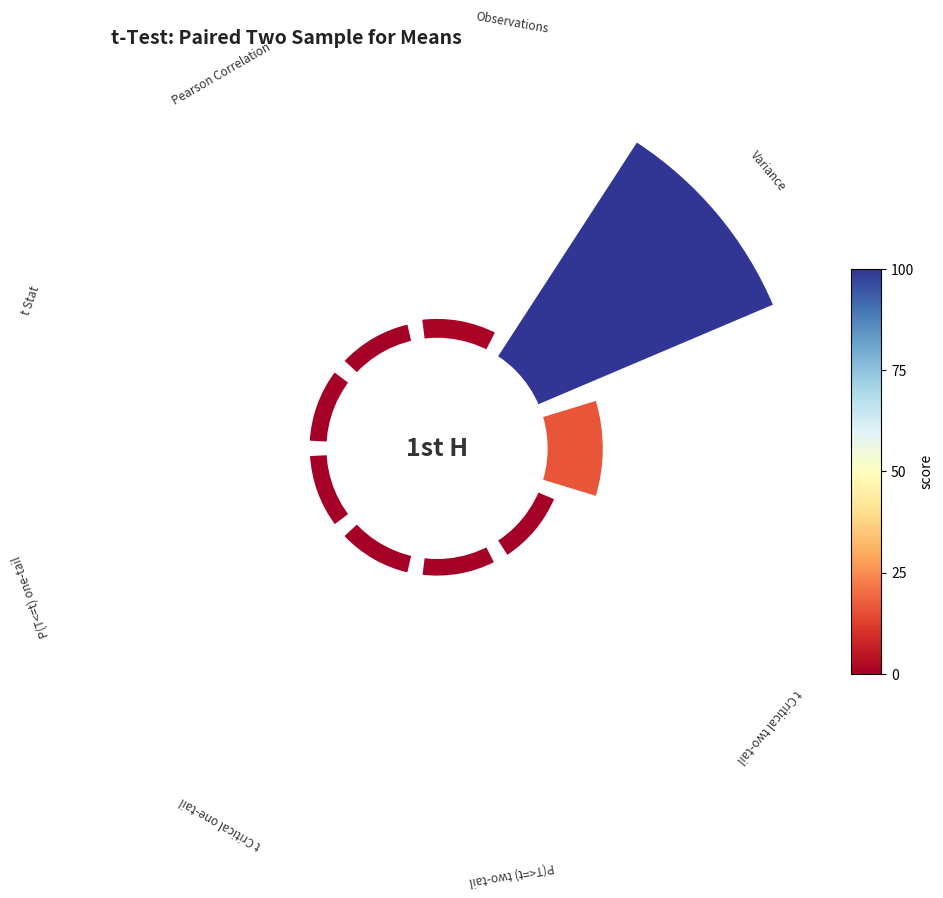

Does the chart contain any negative values?

No